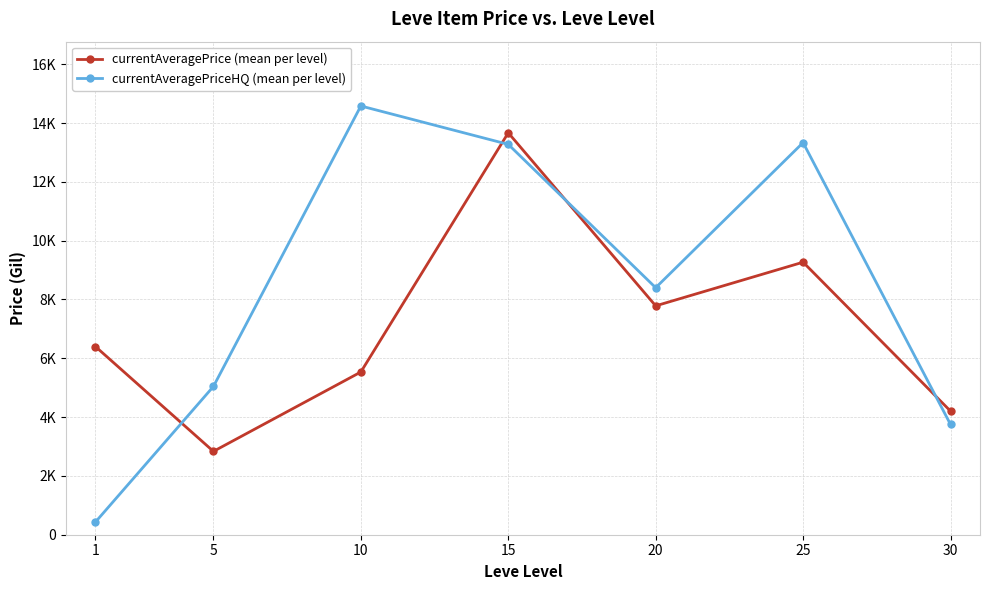

True or false: currentAveragePrice (mean per level) has a value of 9727.7 at 10.

False